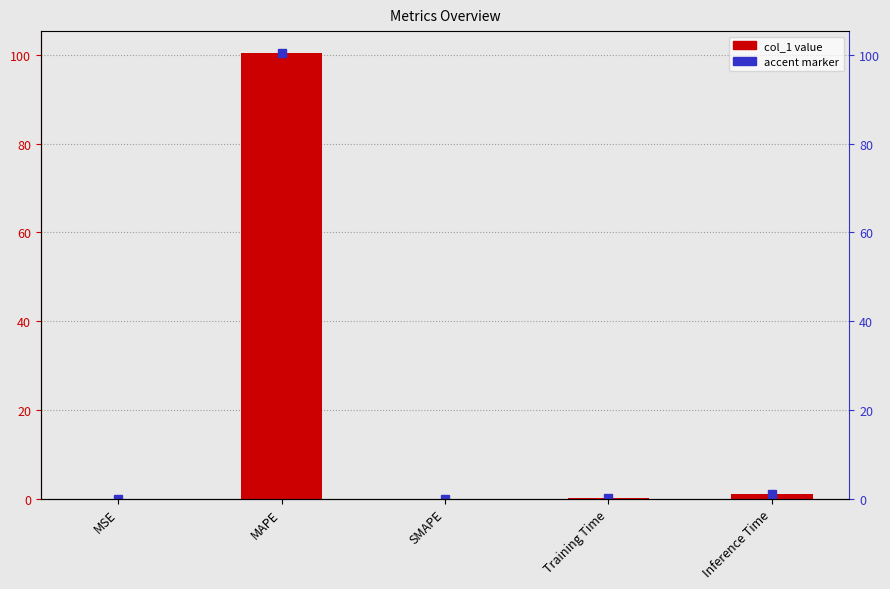

Rank the categories by value from highest to lowest.

MAPE, Inference Time, Training Time, MSE, SMAPE